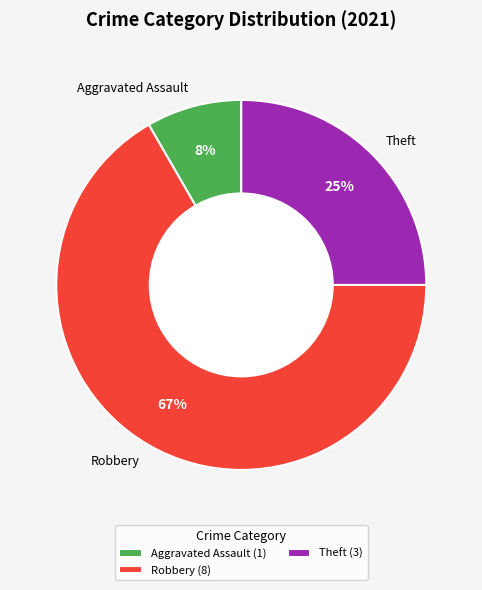

Which slice represents more than half of the pie?

Robbery